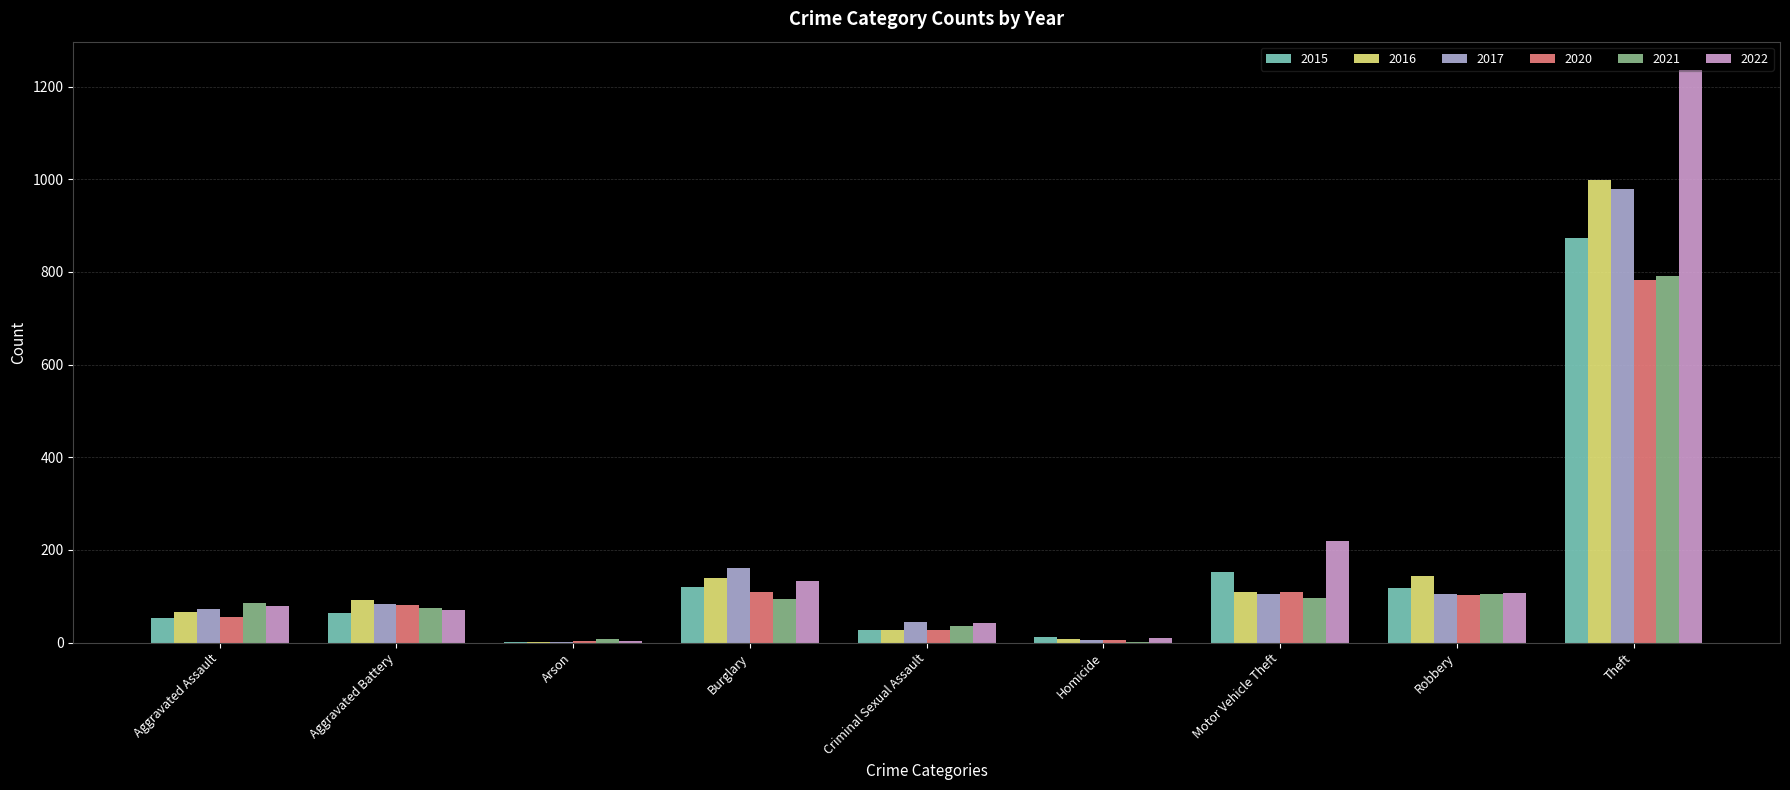

Does the chart contain stacked bars?

No